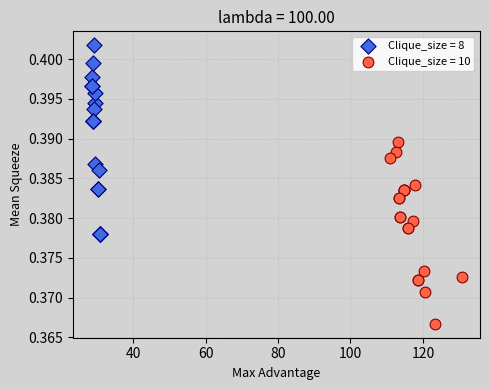

Which series reaches the maximum Y coordinate?

Clique_size = 8